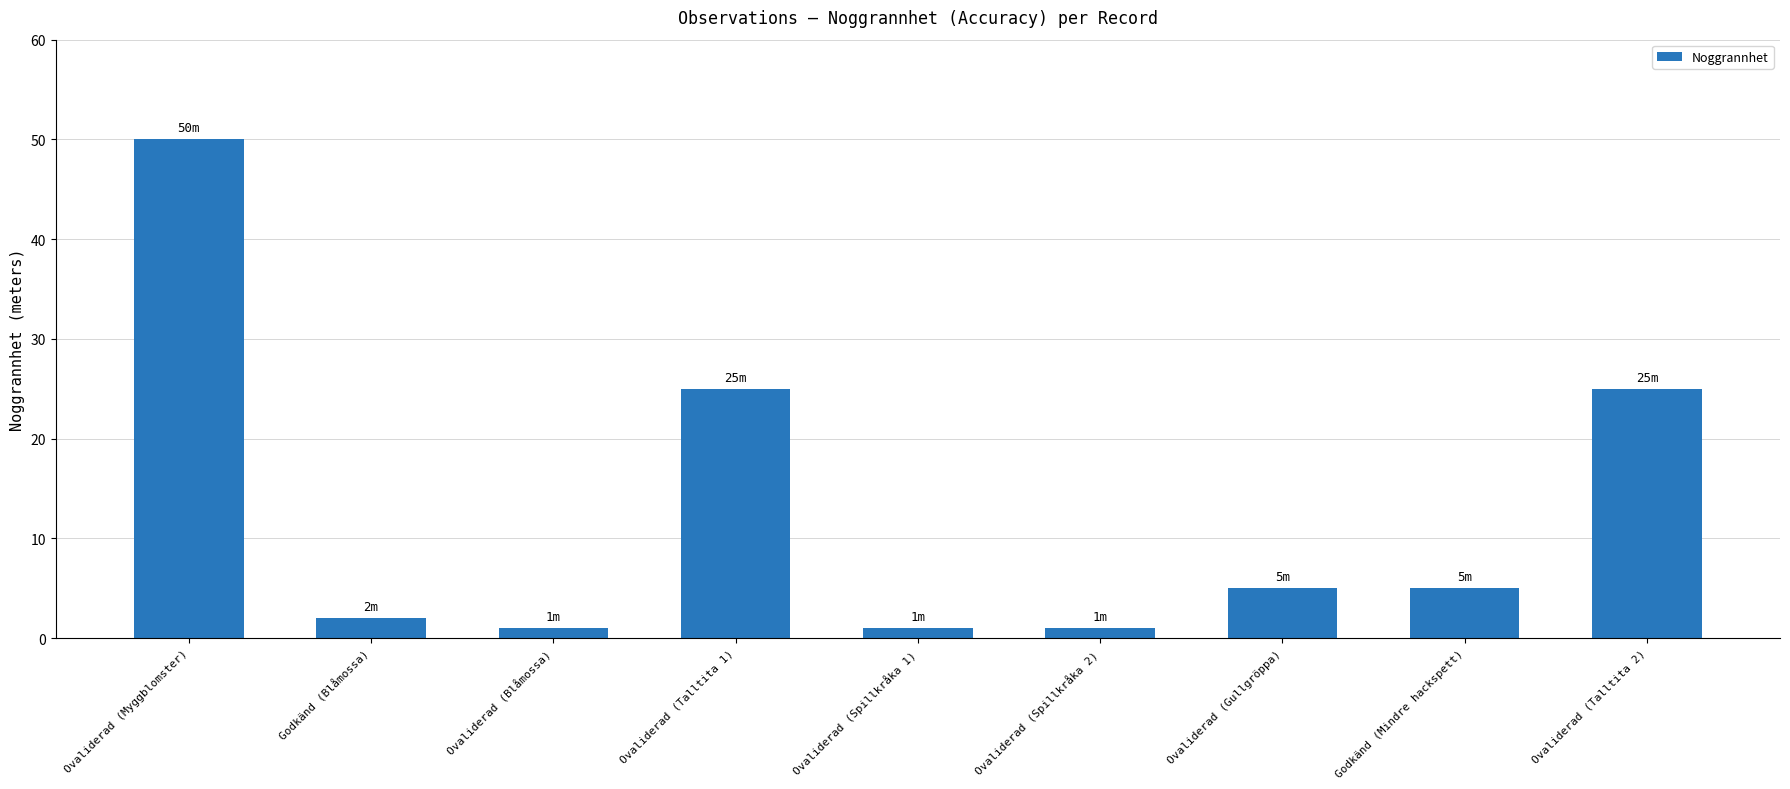

Which has a higher value, Ovaliderad (Talltita 1) or Godkänd (Blåmossa)?

Ovaliderad (Talltita 1)